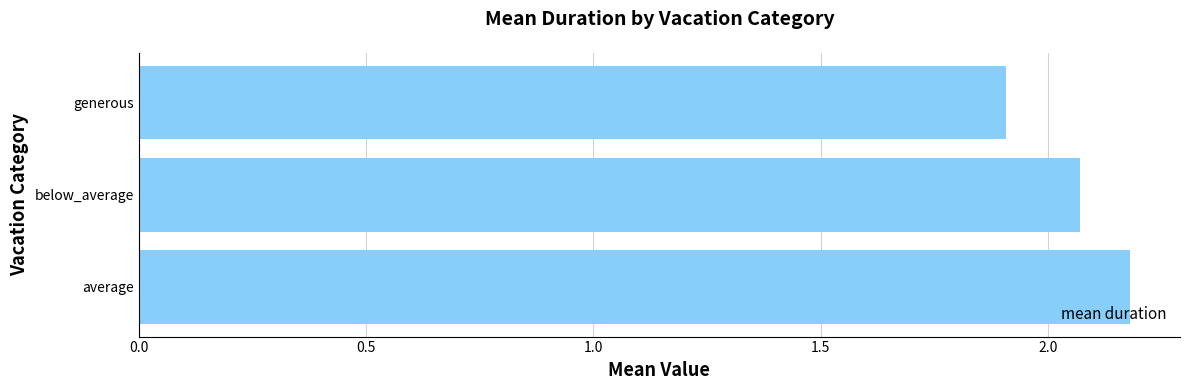

What is the sum of the values at average and below_average?

4.3